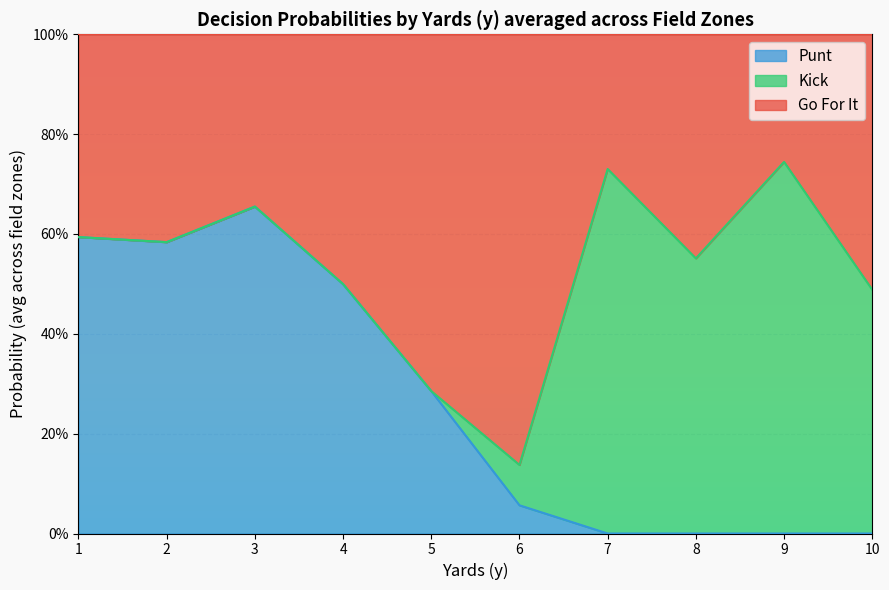

At which category is the sum across all series the highest?

1